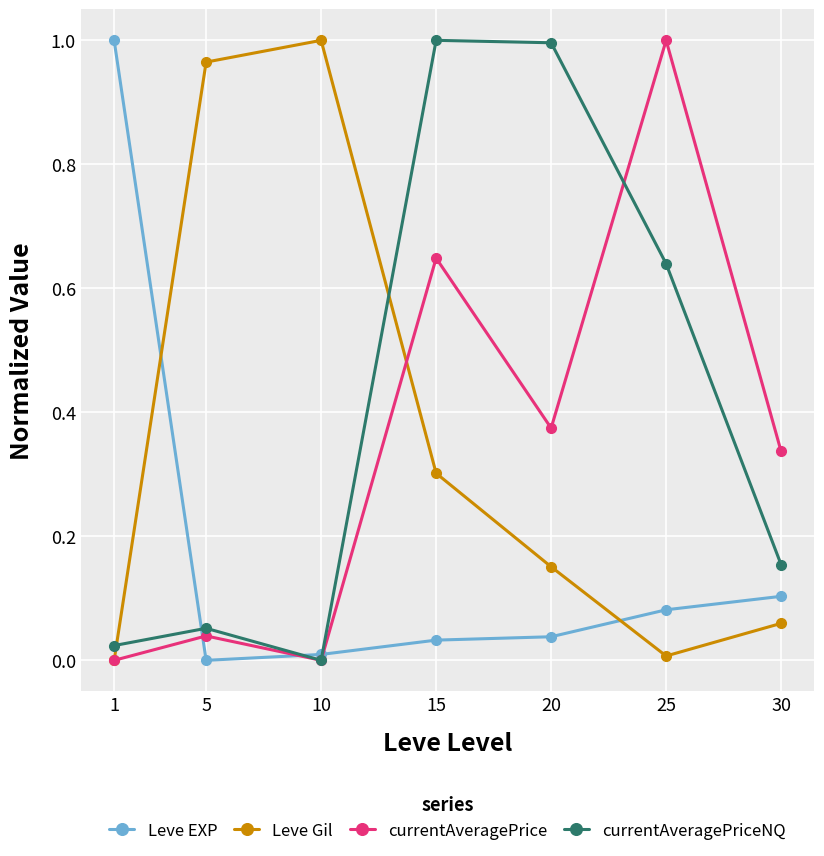

Which series changed the most between 15 and 30?

currentAveragePriceNQ